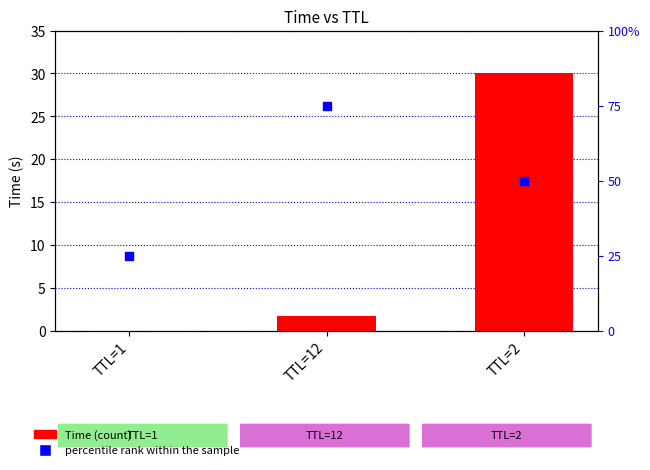

What are all the series names shown in the legend?

Time, percentile rank within the sample